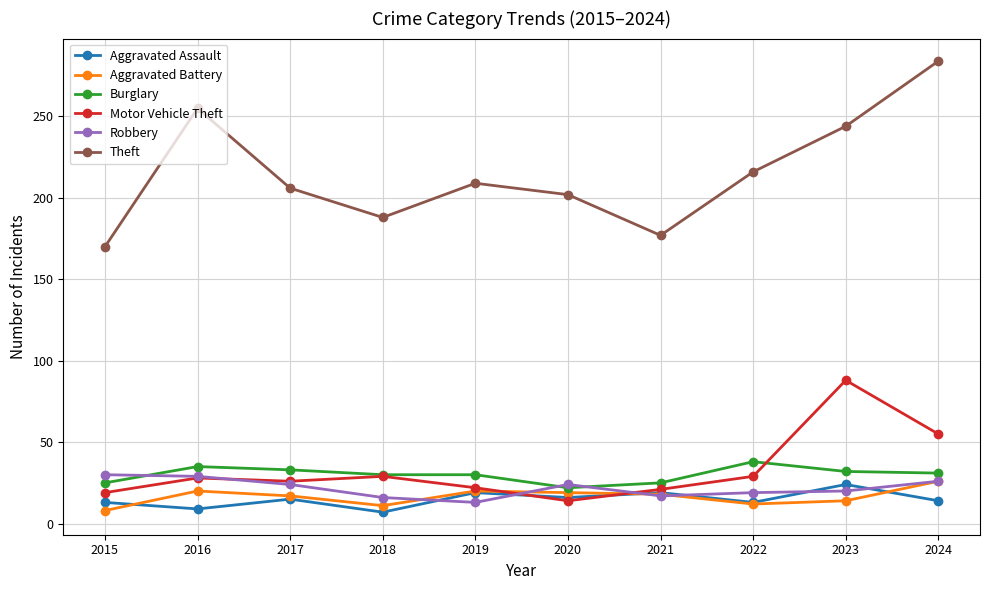

In Theft, how many points are lower than both neighbors (excluding endpoints)?

2